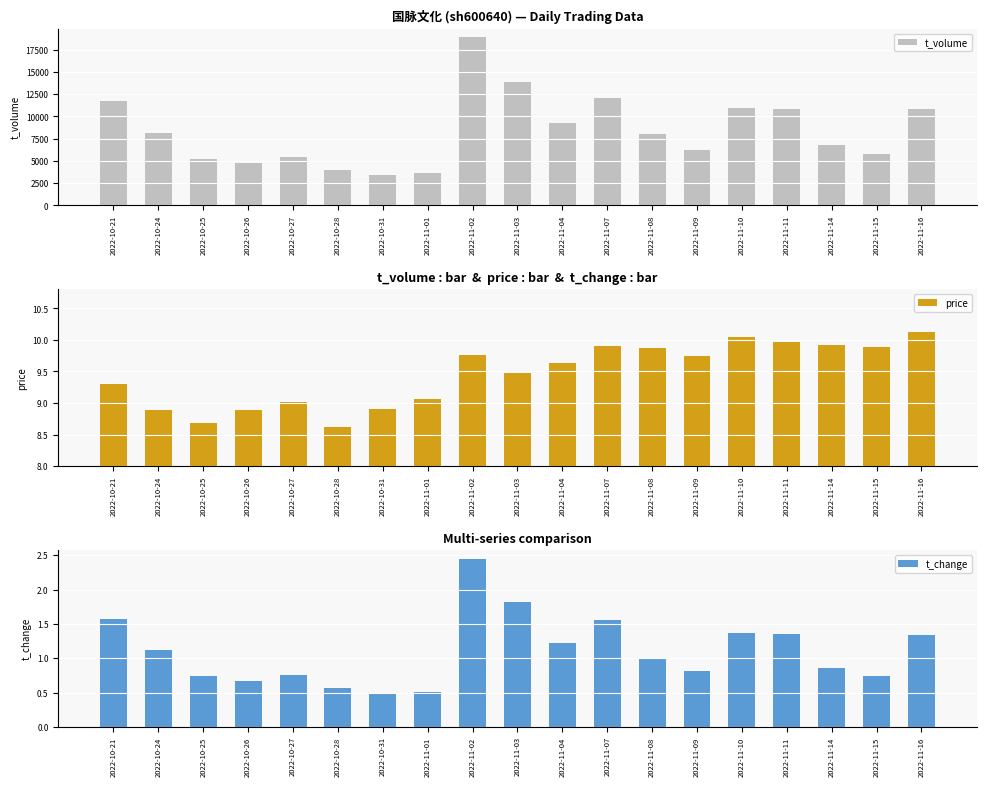

Does the chart contain any negative values?

No